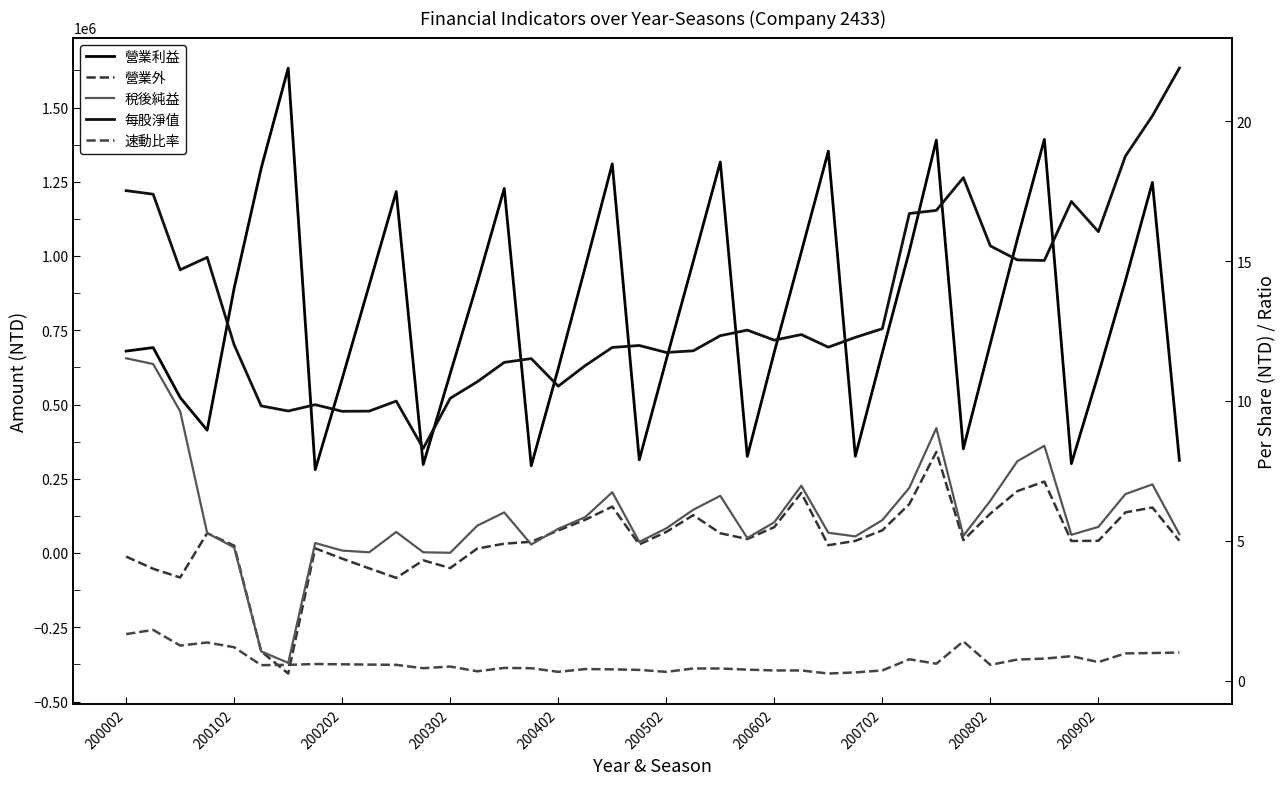

Where is 營業利益 nearest to the value 956960?

17